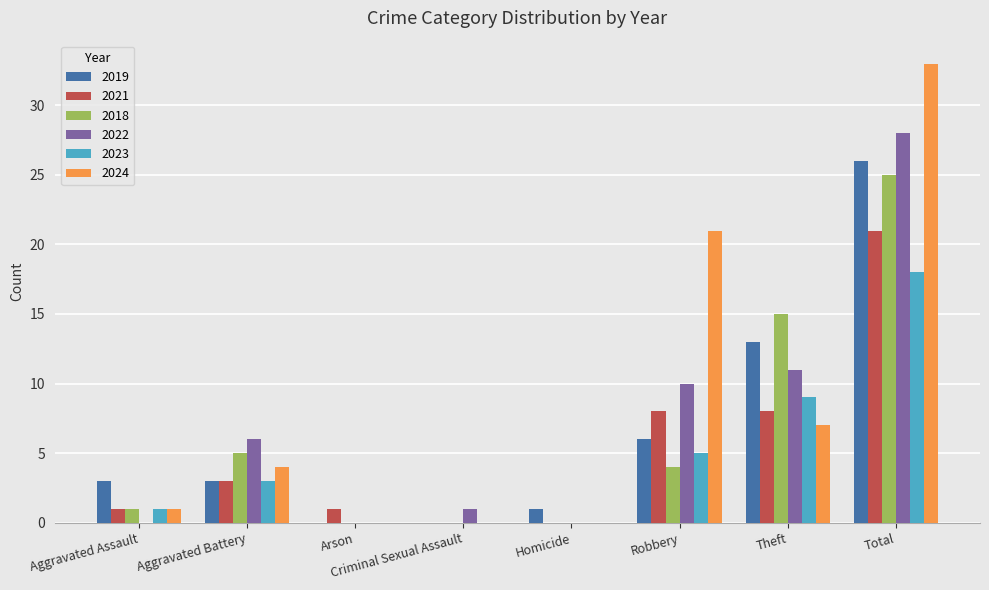

What is the sum of all 2018 values?

50